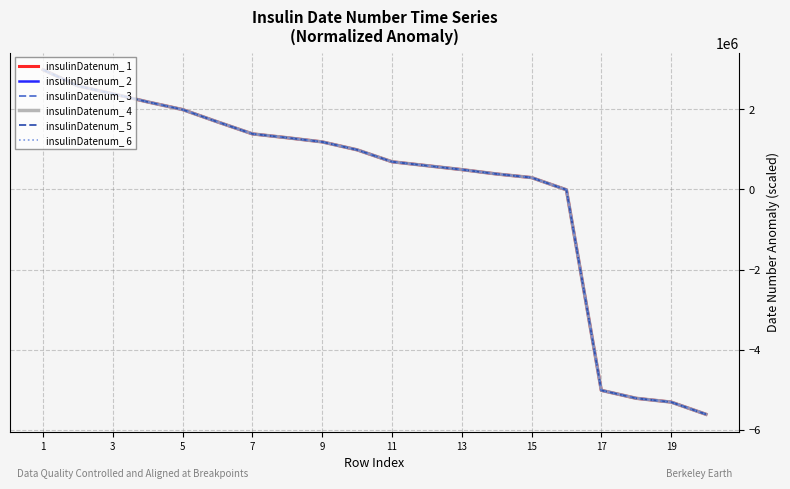

How many lines are shown in the chart?

6